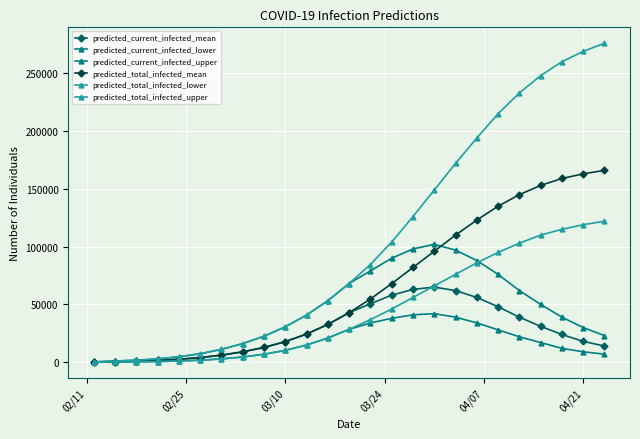

How many lines are shown in the chart?

6